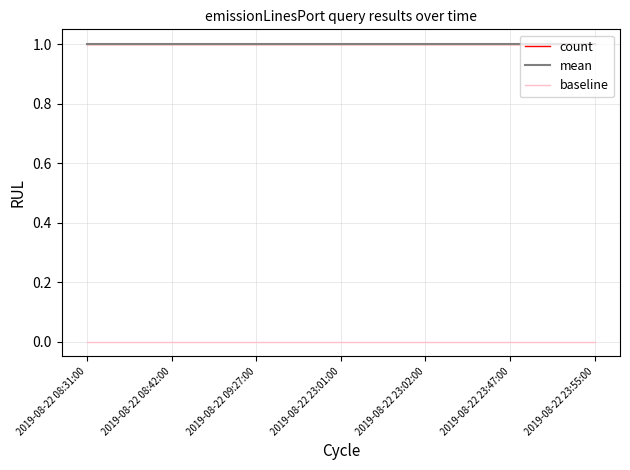

Which category has the highest value in the mean series?

2019-08-22 08:31:00